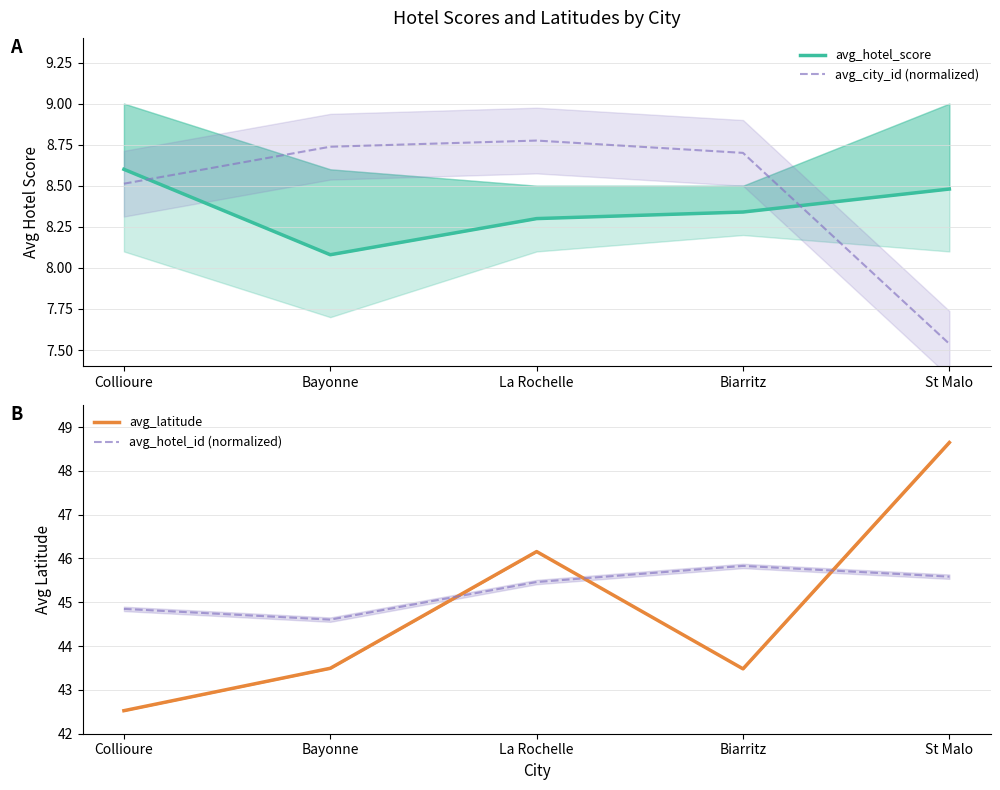

How many data points in avg_latitude are above 43?

4